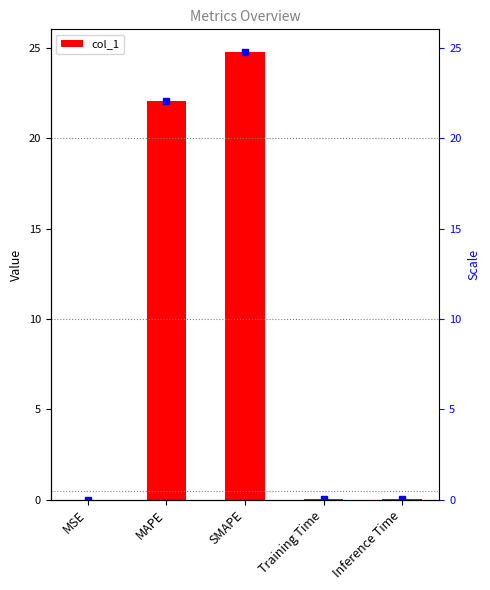

Which has a higher value, MAPE or SMAPE?

SMAPE